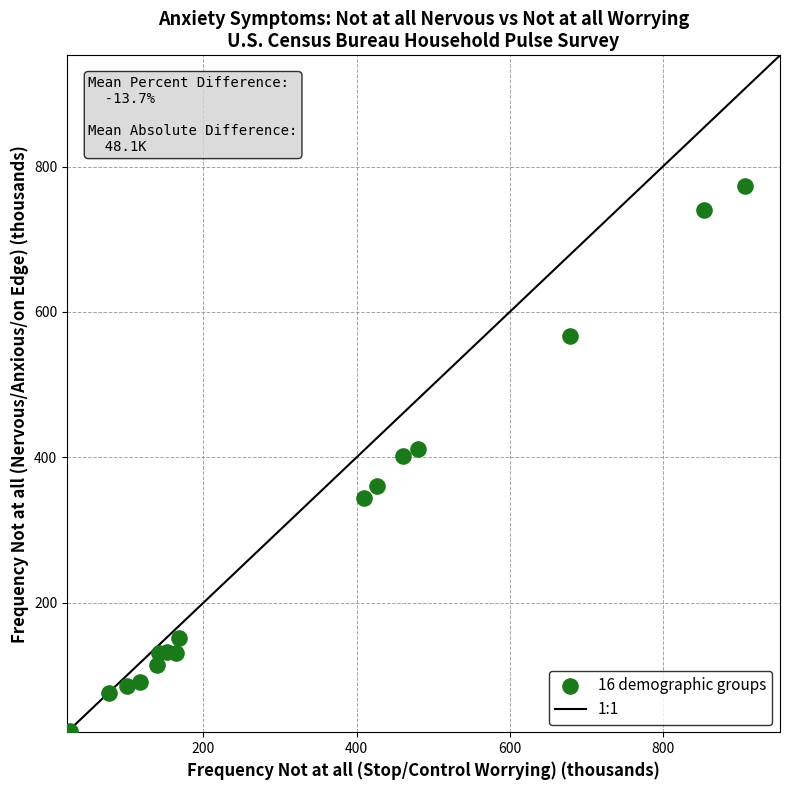

What is the range of Y values (max minus min)?

749.6